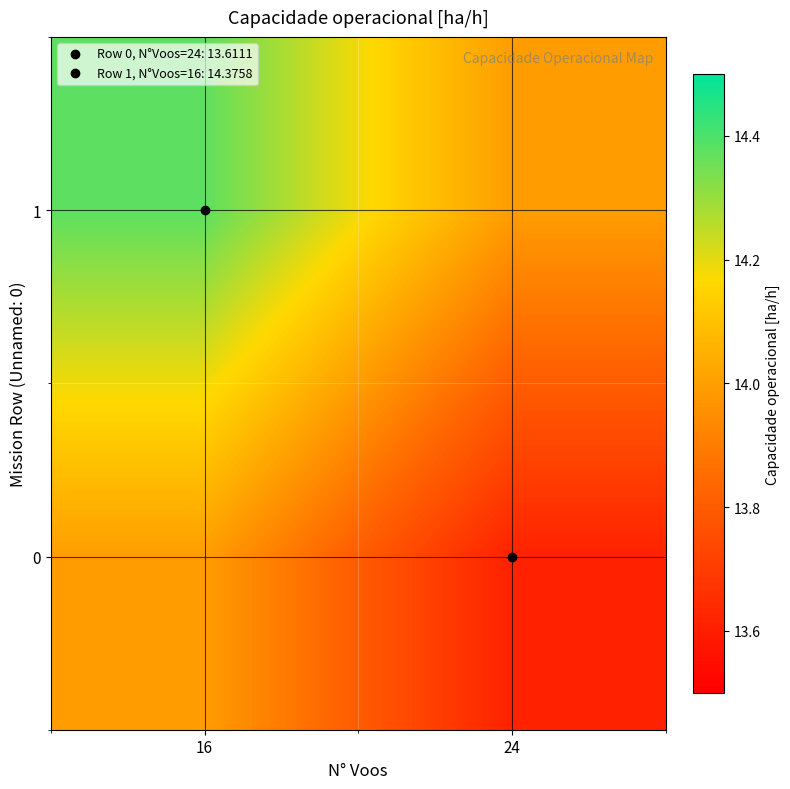

At how many categories does at least one series exceed 13?

2